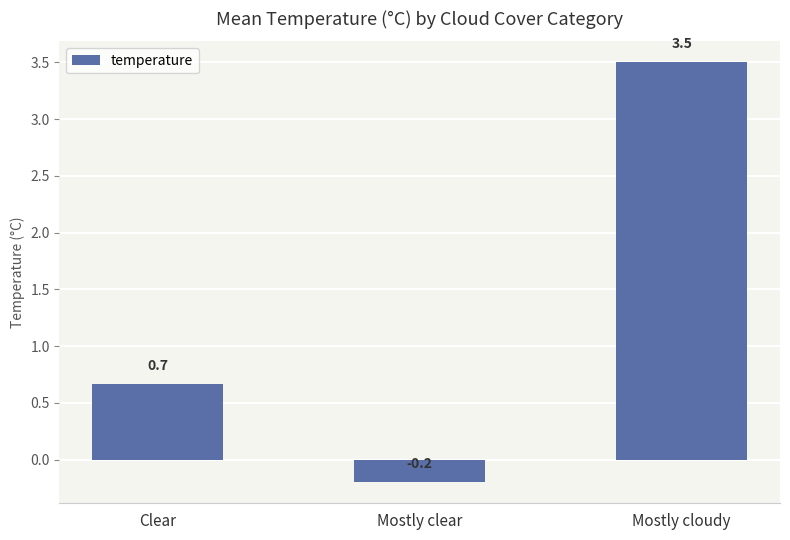

List the labels in order of value, smallest first.

Mostly clear, Clear, Mostly cloudy